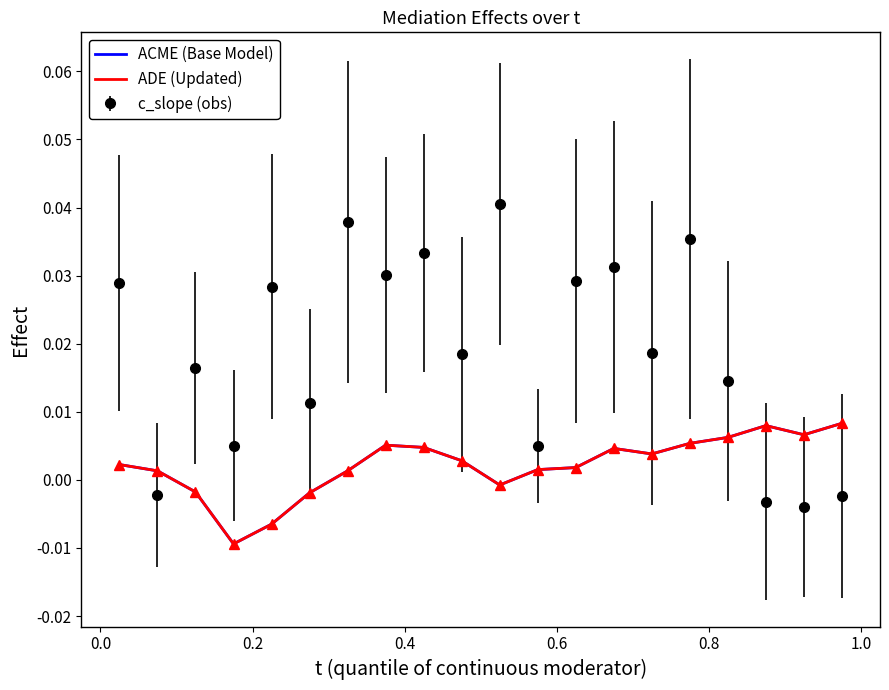

True or false: ADE (Updated) and ACME (Base Model) cross at least once.

False